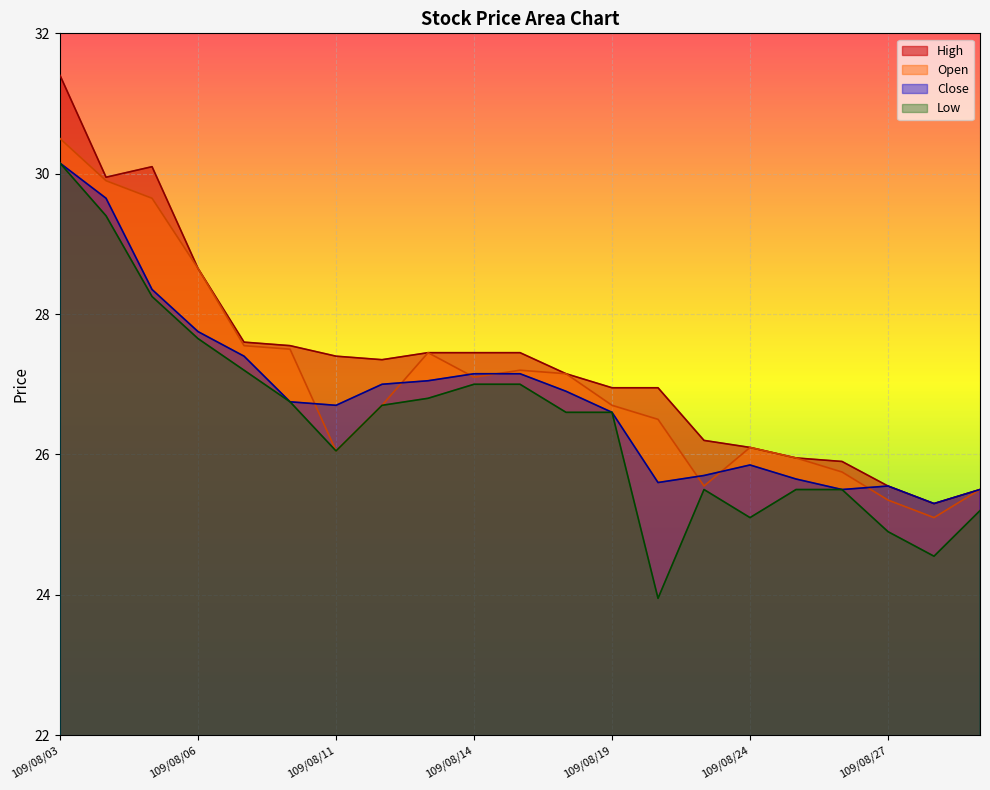

Is it true that Open equals 10.7 at 109/08/17?

False